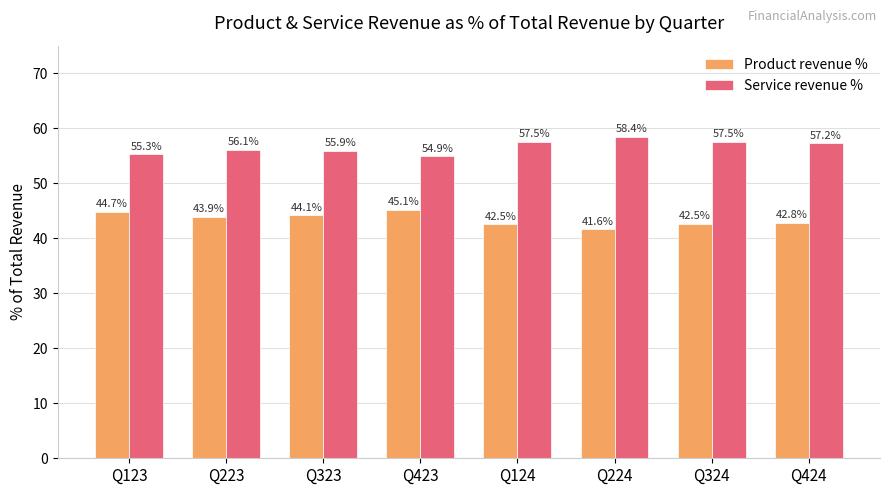

At which category does the chart reach its minimum across all series?

Q224